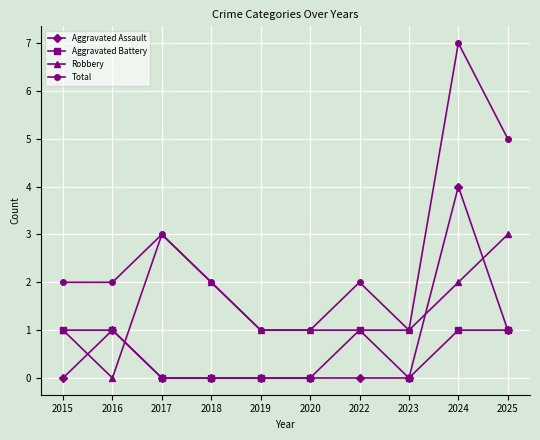

Rank the series at 2024 from lowest to highest value.

Aggravated Battery, Robbery, Aggravated Assault, Total